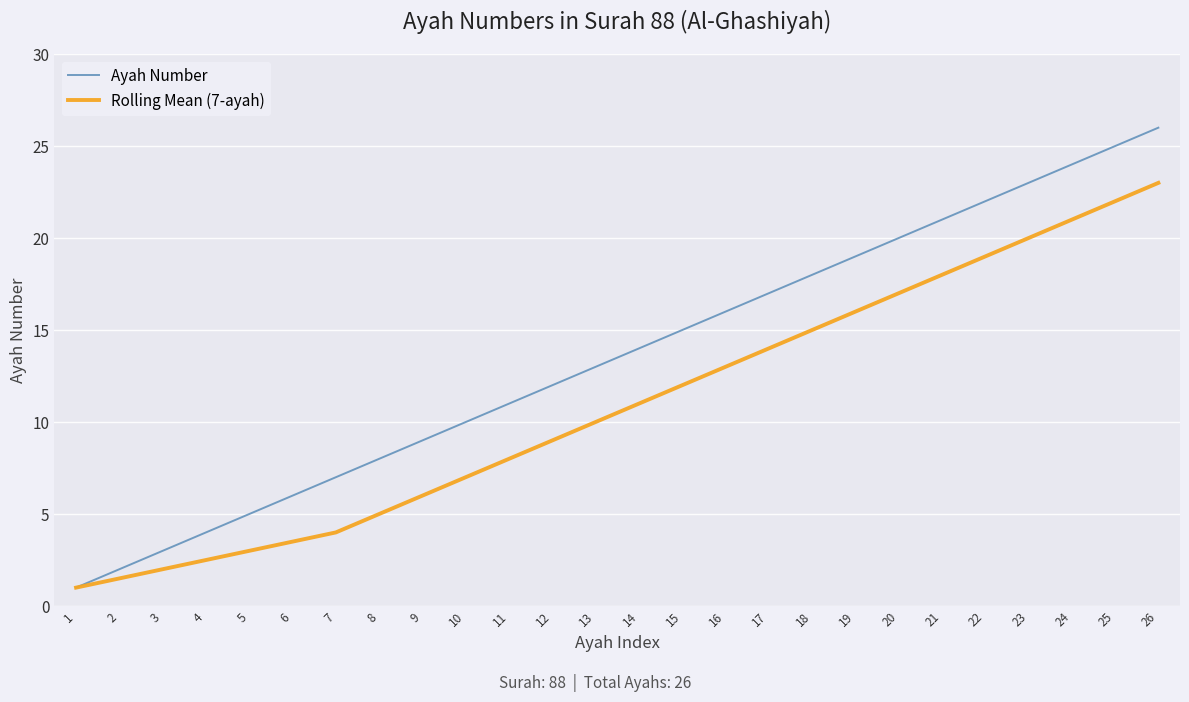

Between 1 and 10, which series saw the biggest shift?

Ayah Number